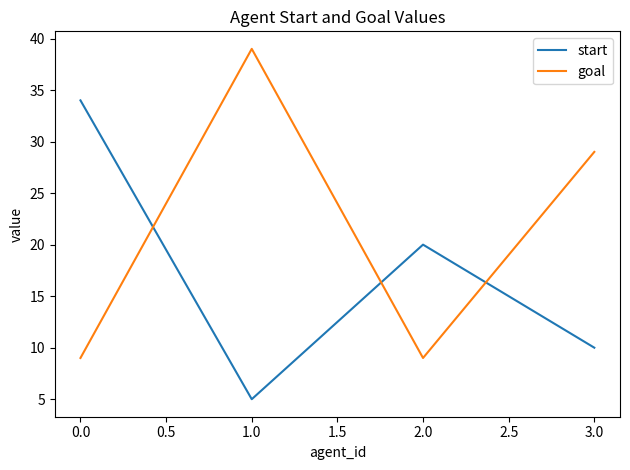

Between which two adjacent categories do goal and start first intersect?

0.0 and 1.0